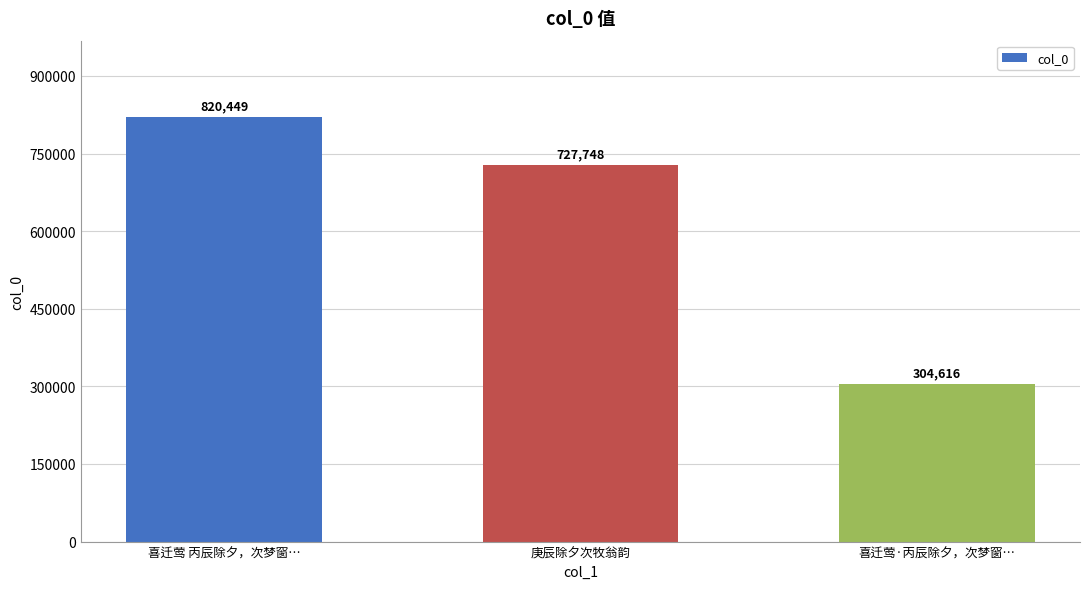

Is it true that the value at 庚辰除夕次牧翁韵 is 727748?

True